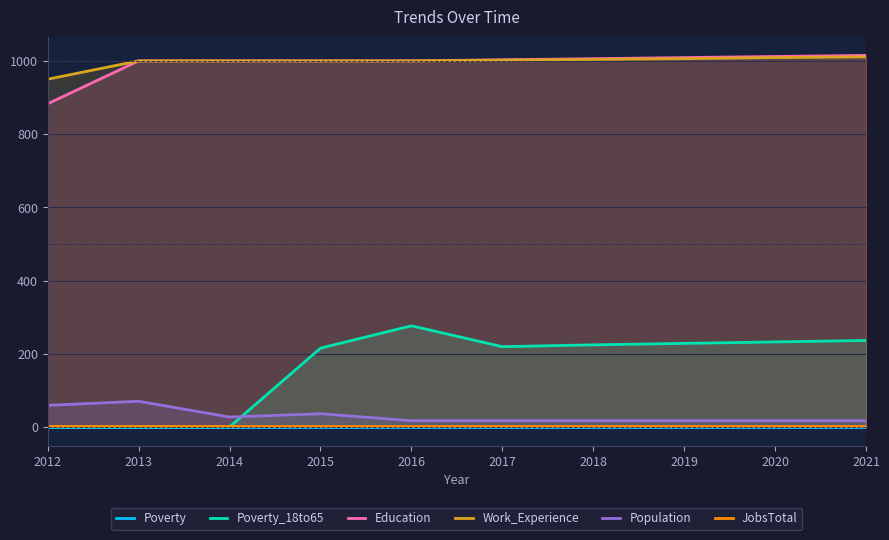

Is it true that Work_Experience equals 1006 at 2019?

True